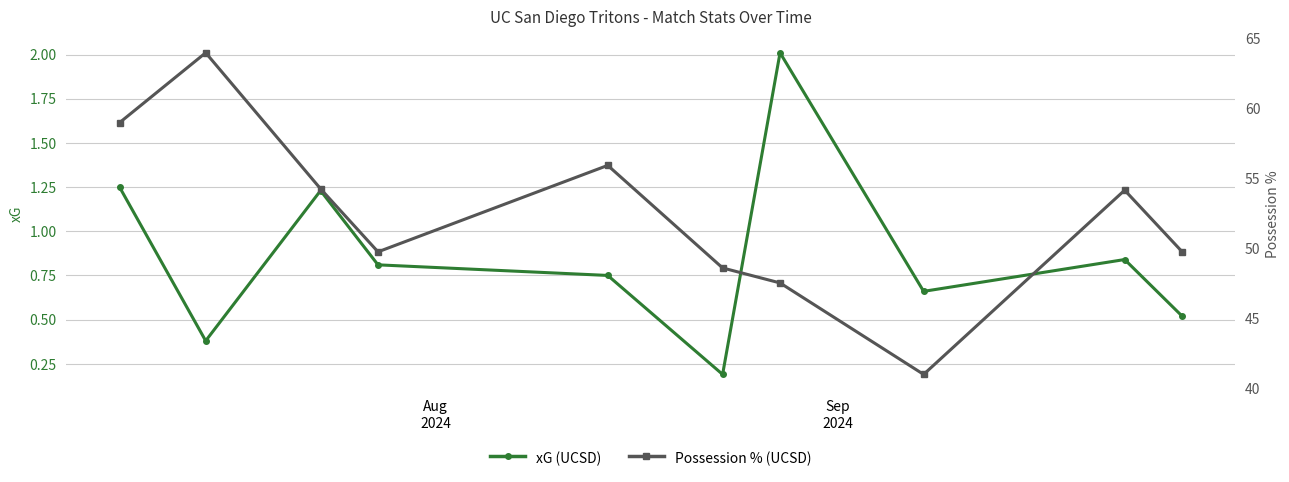

Does the chart have visible grid lines?

Yes